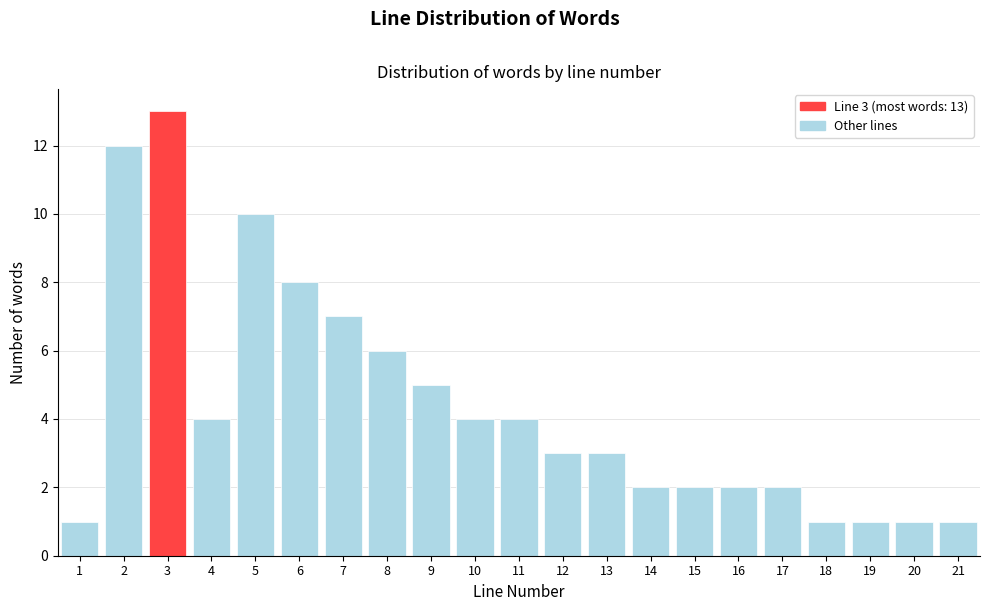

Which range on the x-axis has the tallest bar?

2.5 to 3.5